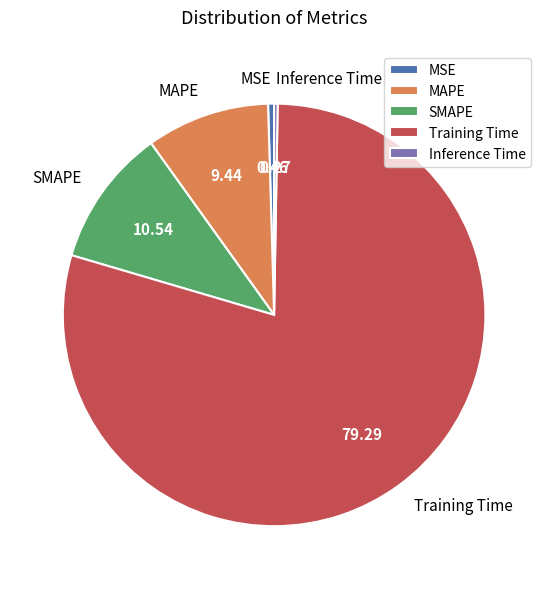

What is the largest slice in the pie chart?

Training Time